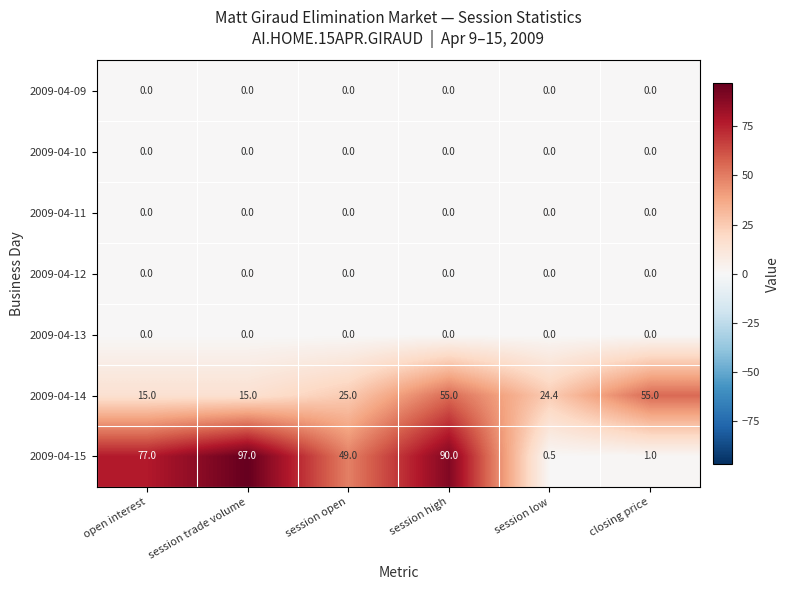

At which category is the sum across all series the highest?

session high